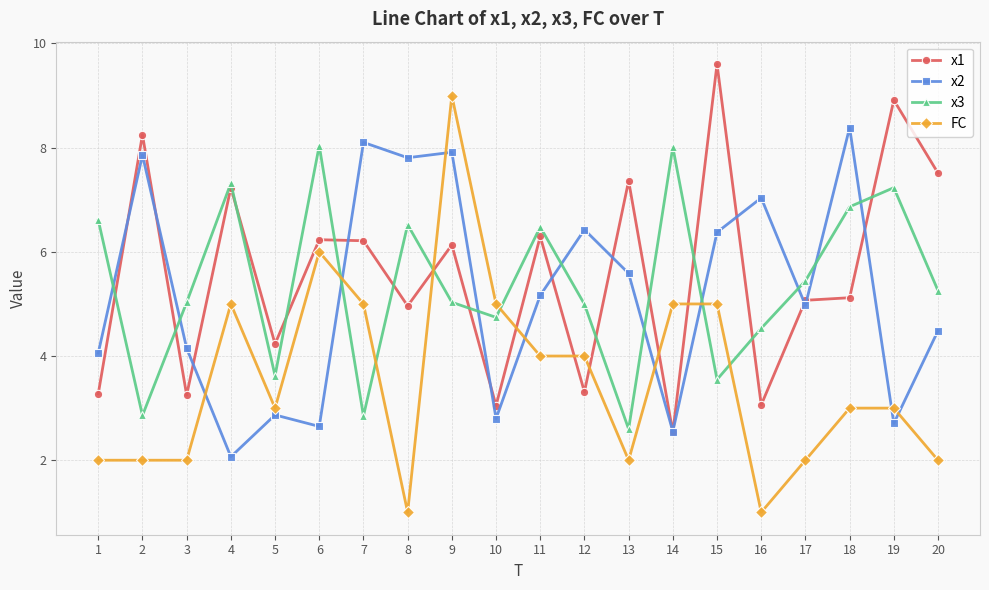

At 13, list the series in order from largest to smallest.

x1, x2, x3, FC